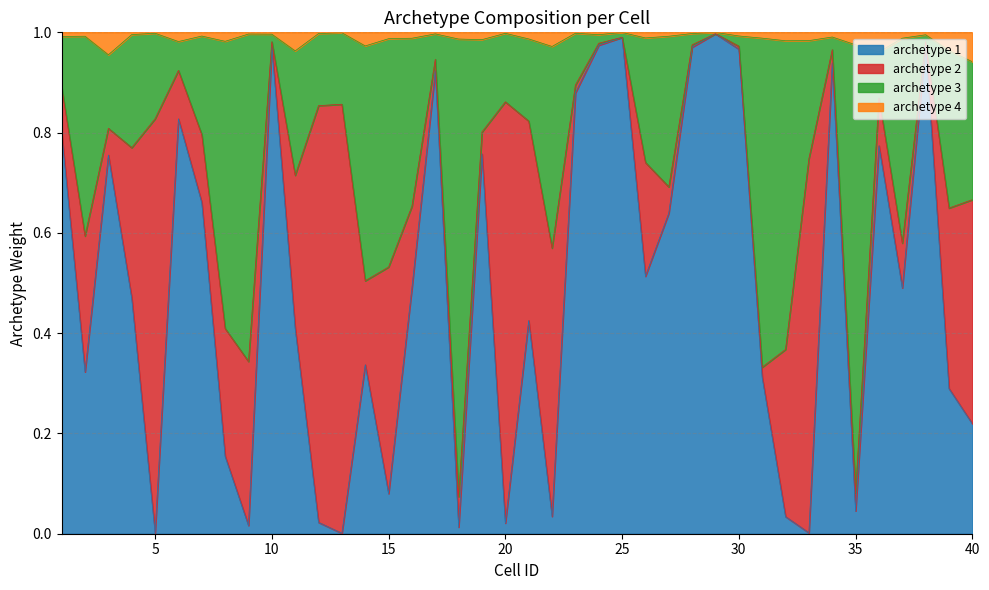

True or false: archetype 4 has more than 0 interior local peaks.

True